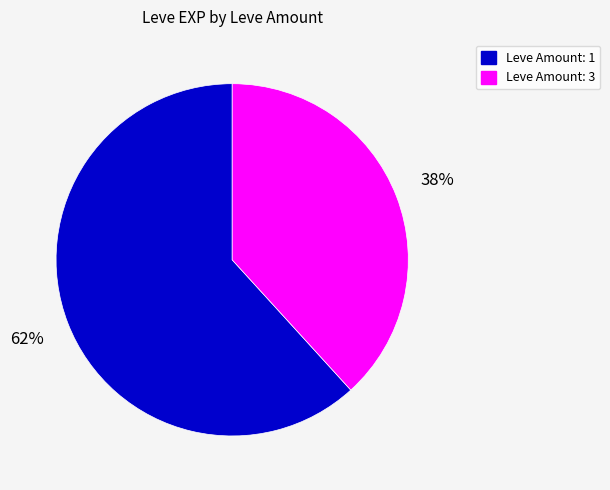

To the nearest percent, what is the difference between the largest and smallest slice percentages?

24%